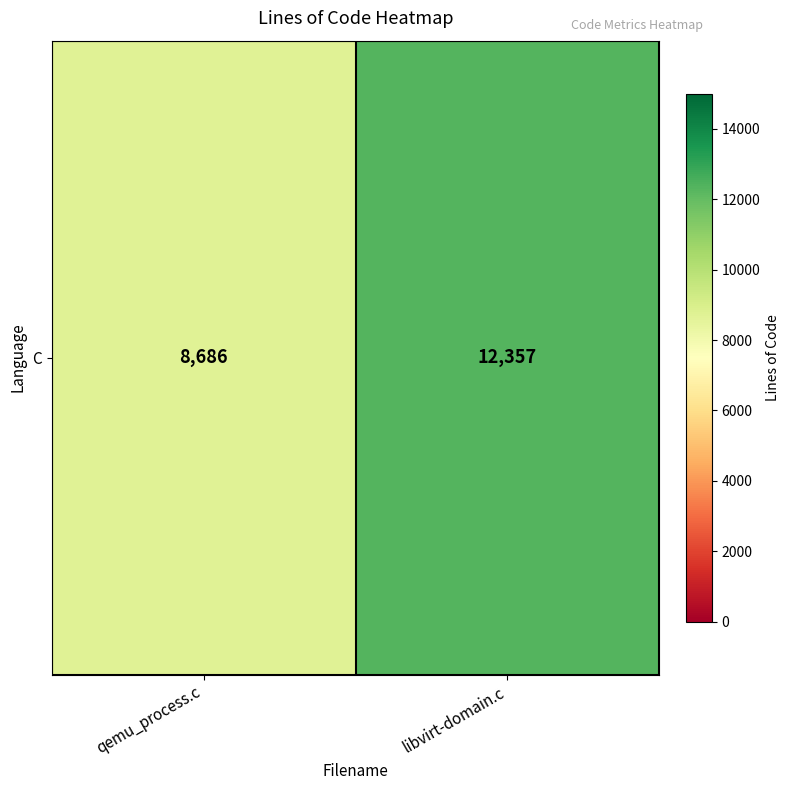

What is the minimum value shown in the chart?

8686